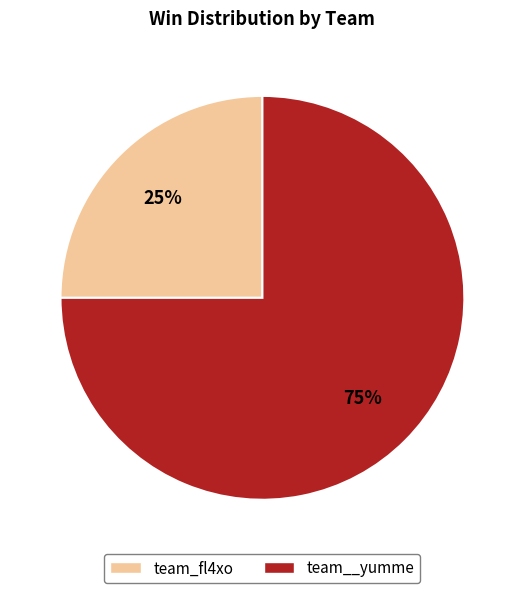

To the nearest percent, what is the difference between the largest and smallest slice percentages?

50%